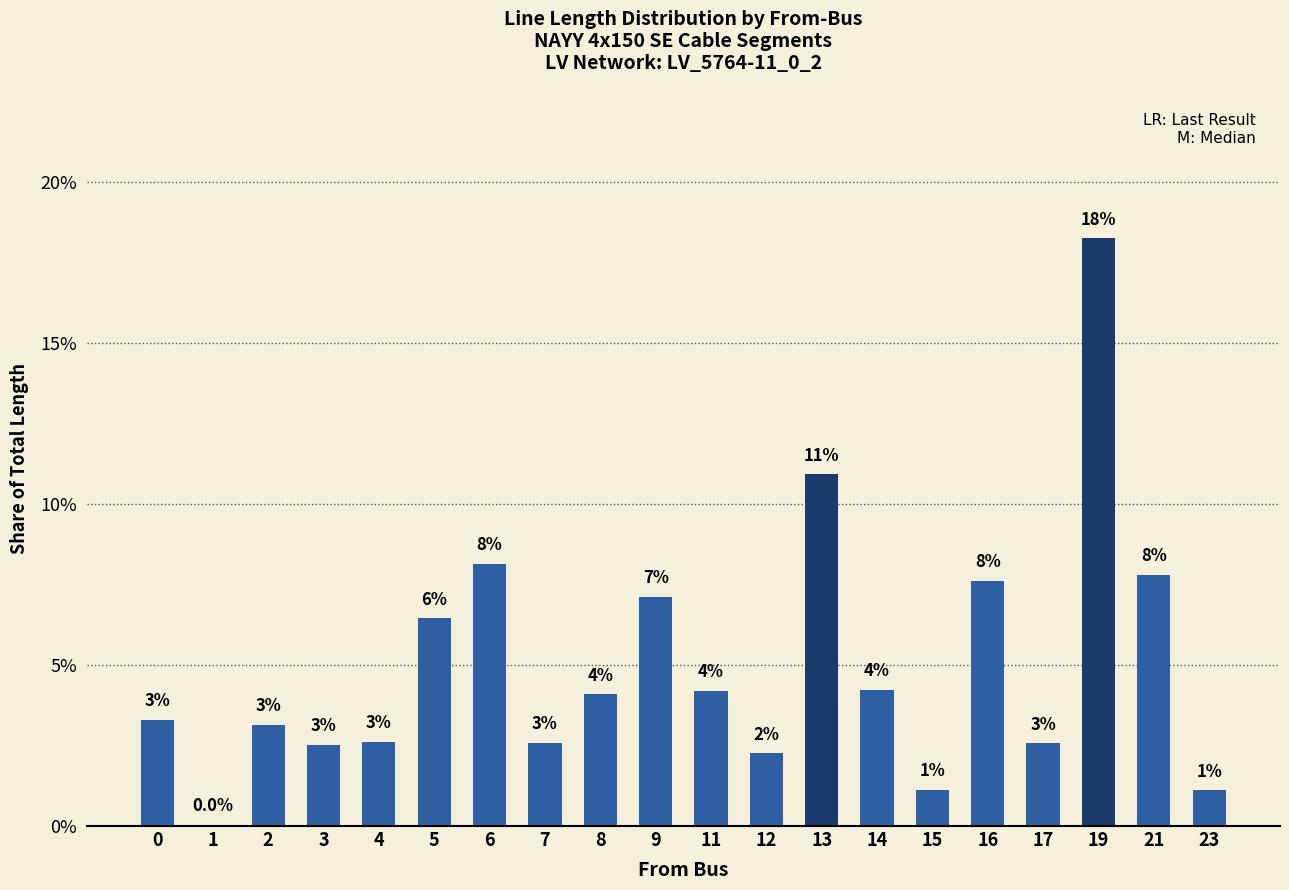

Are the bars horizontal?

No